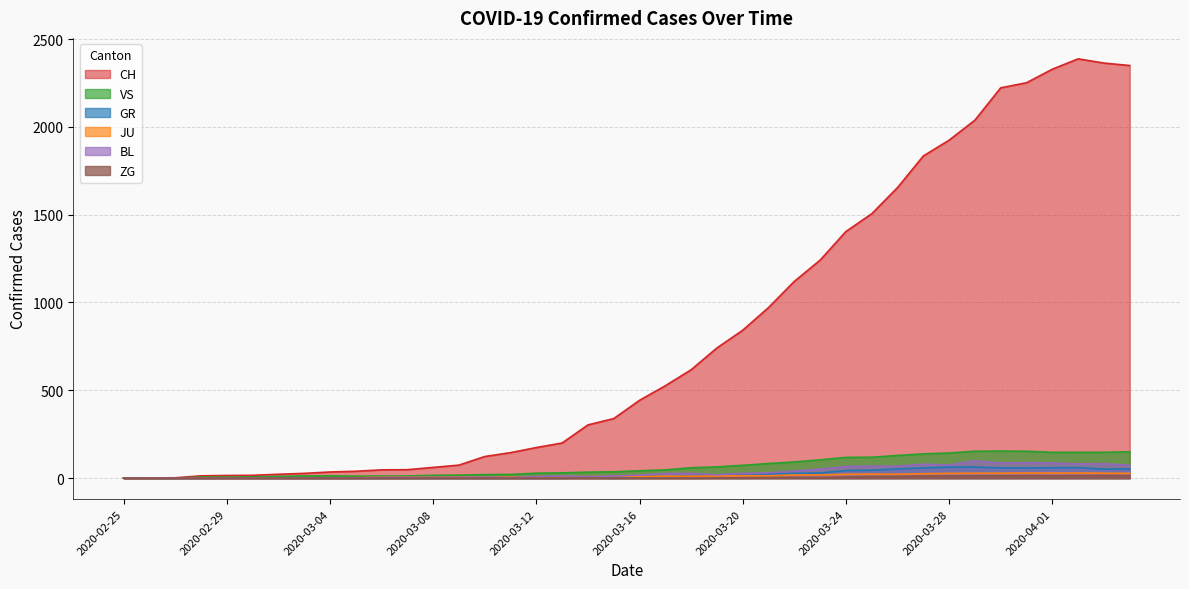

Rank the series by their maximum value, from highest to lowest.

CH, VS, BL, GR, JU, ZG